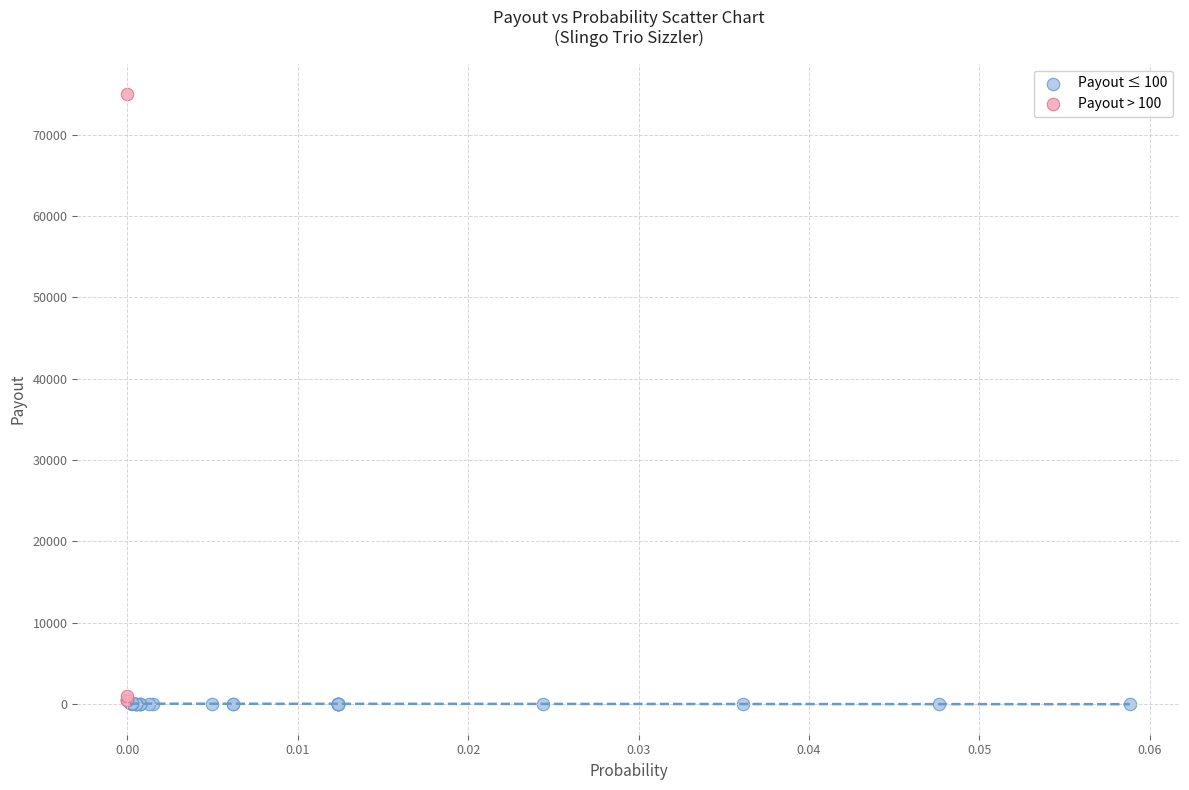

Which series has the widest spread of Y values?

Payout > 100